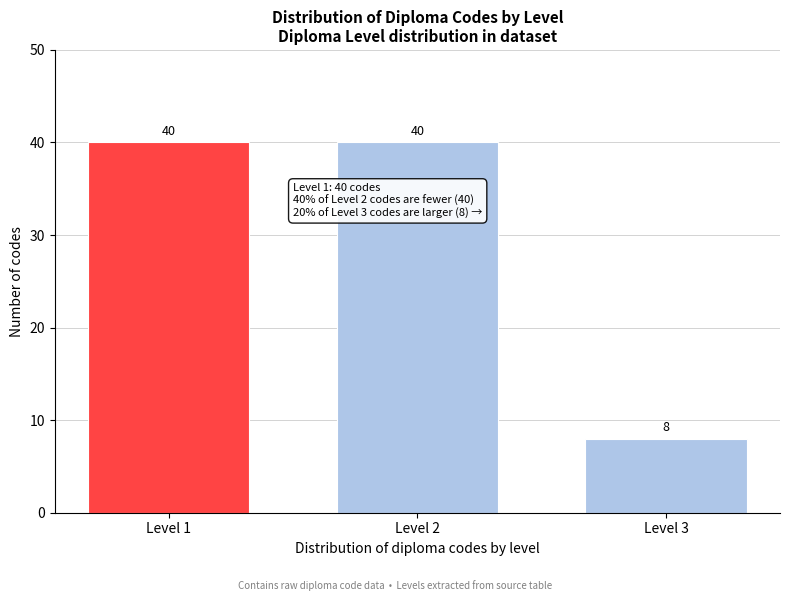

Reading left to right, transcribe all the data shown in this chart.

Level 1=40	Level 2=40	Level 3=8